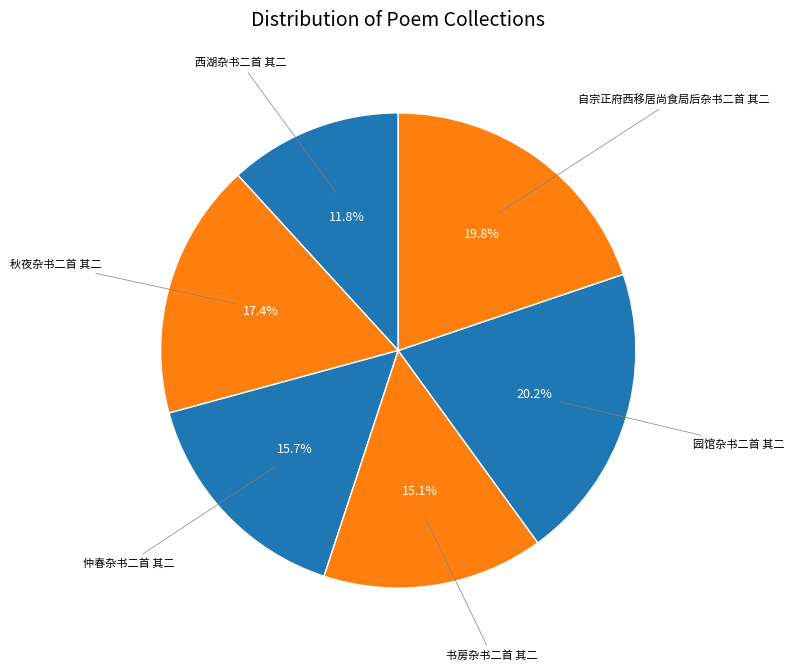

Rank the categories by value from lowest to highest.

西湖杂书二首 其二, 书房杂书二首 其二, 仲春杂书二首 其二, 秋夜杂书二首 其二, 自宗正府西移居尚食局后杂书二首 其二, 园馆杂书二首 其二